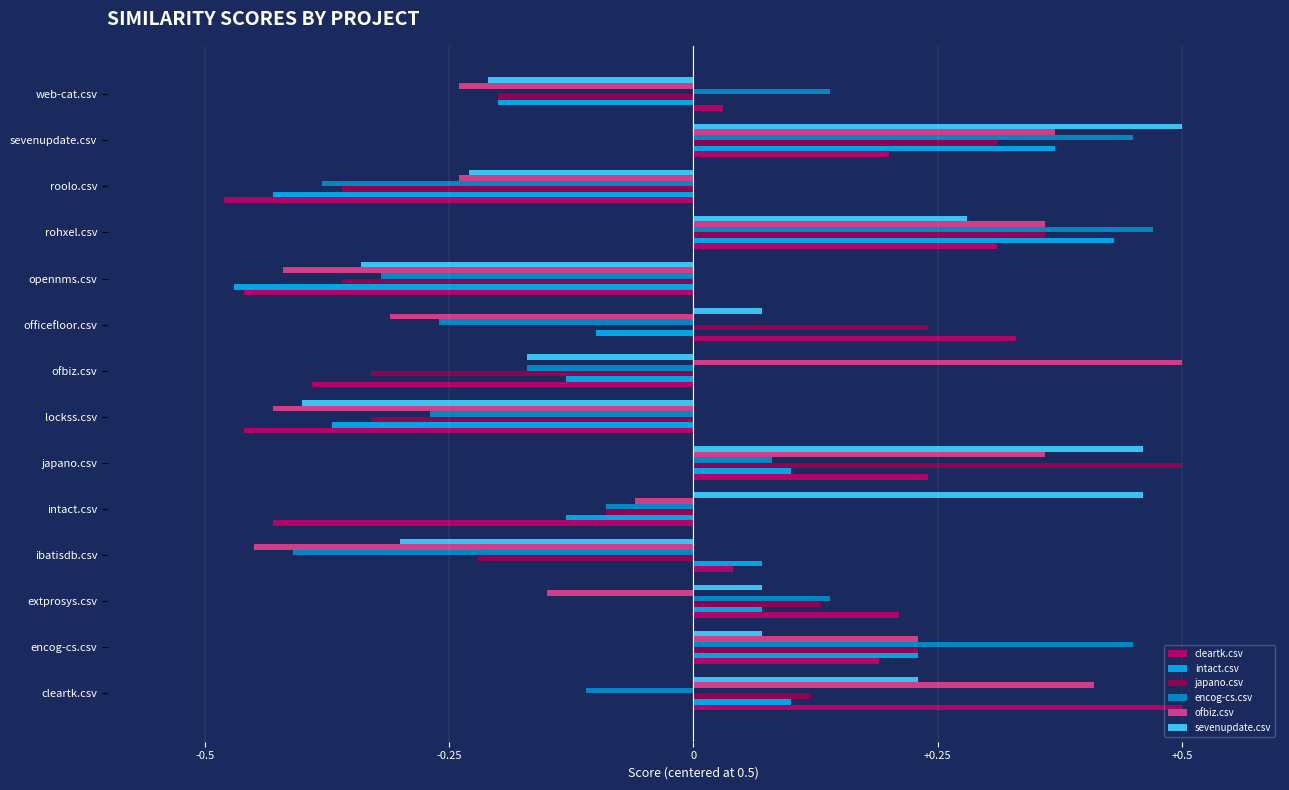

How many series are shown in this chart?

6